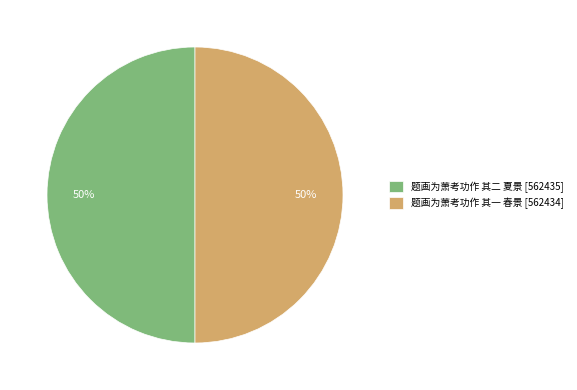

Do 题画为萧考功作 其二 夏景 [562435] and 题画为萧考功作 其一 春景 [562434] together represent more than half of the pie?

Yes